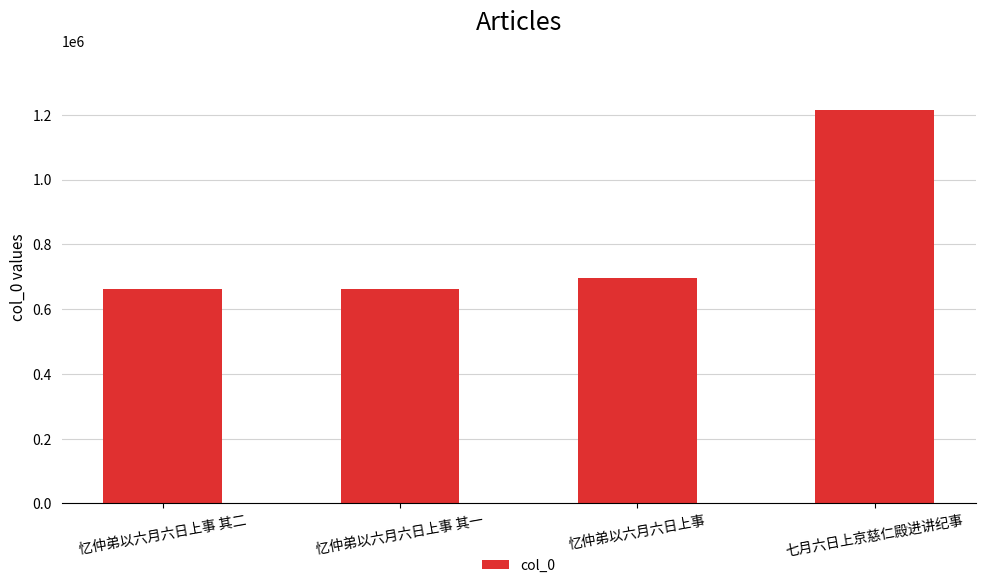

At which label is the value closest to 938519?

忆仲弟以六月六日上事